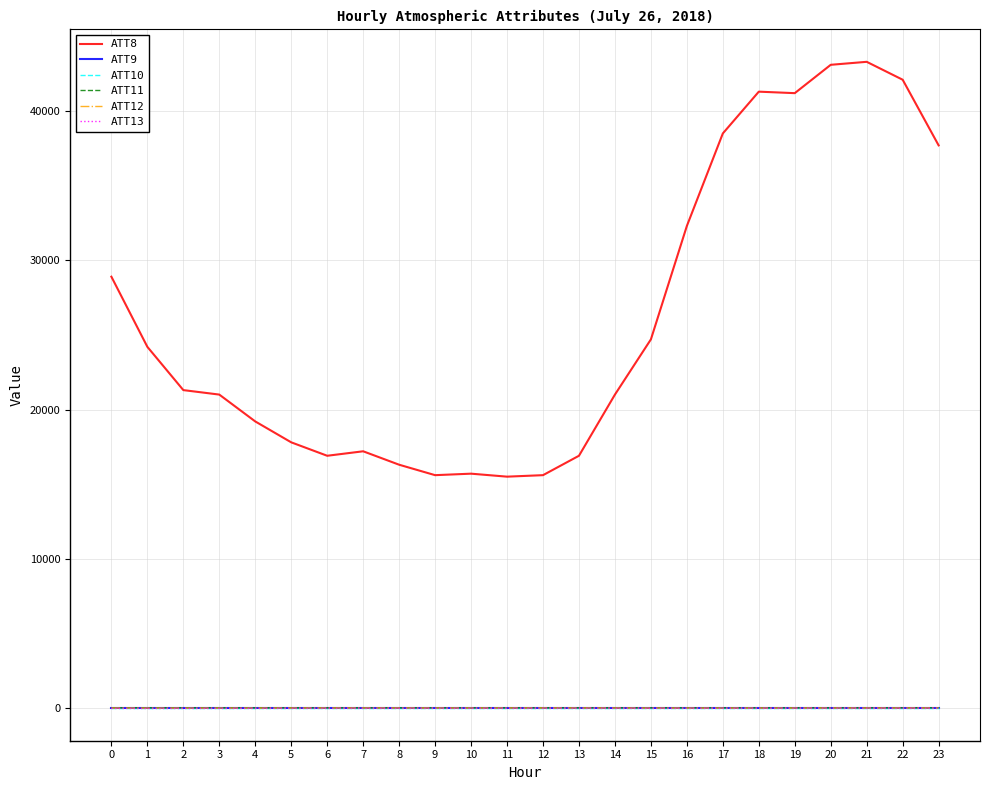

Does the chart have visible grid lines?

Yes